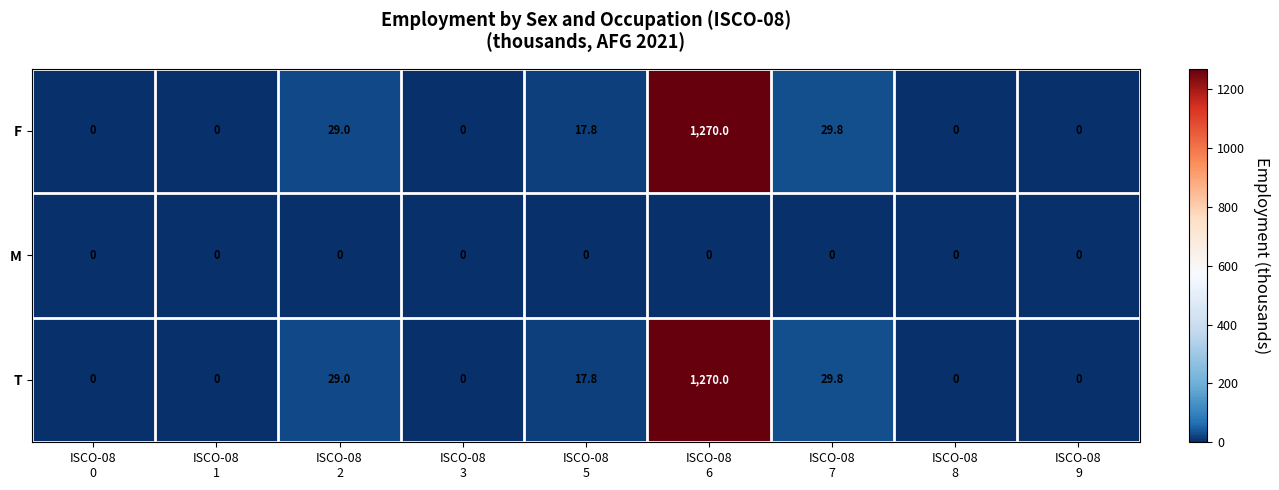

What is the sum of all T values?

1346.6